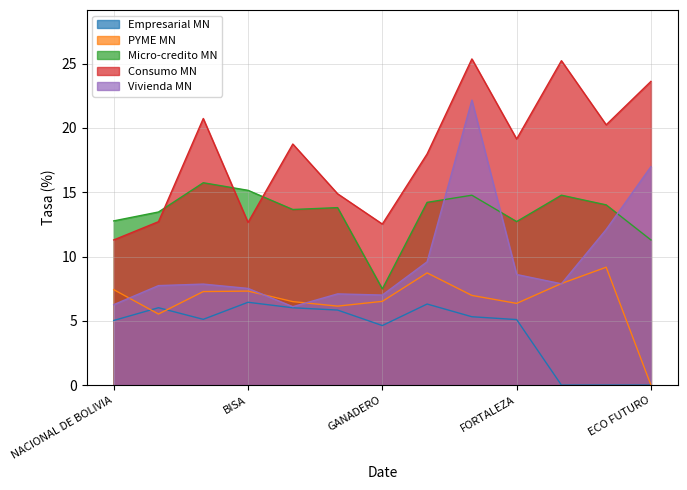

What is the value of the Empresarial MN point at the 9th from the left?

5.3